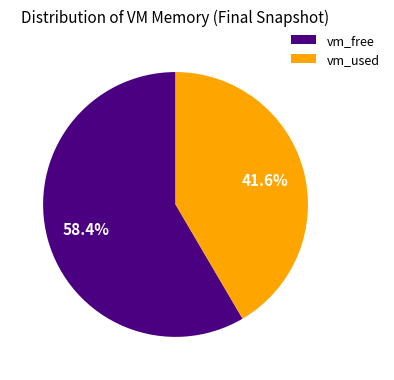

The vm_used slice represents 33% of the pie. True or false?

False